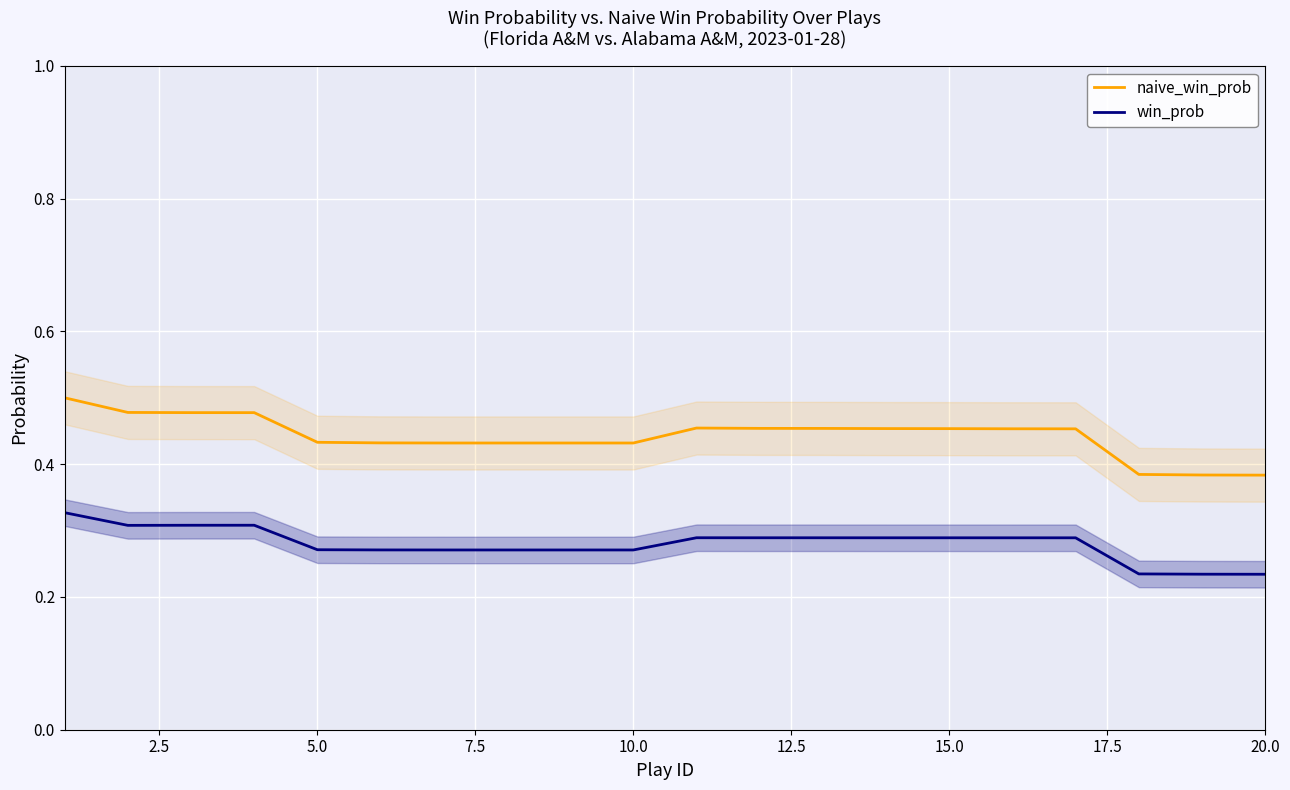

The value of win_prob at 15 is 0.3. True or false?

True